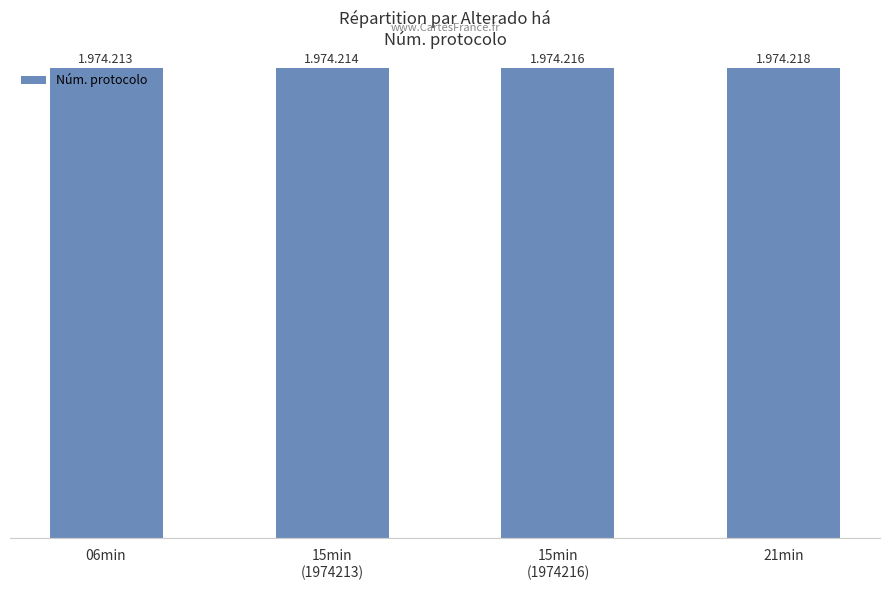

What is the value of the 2nd bar from the left?

1974214